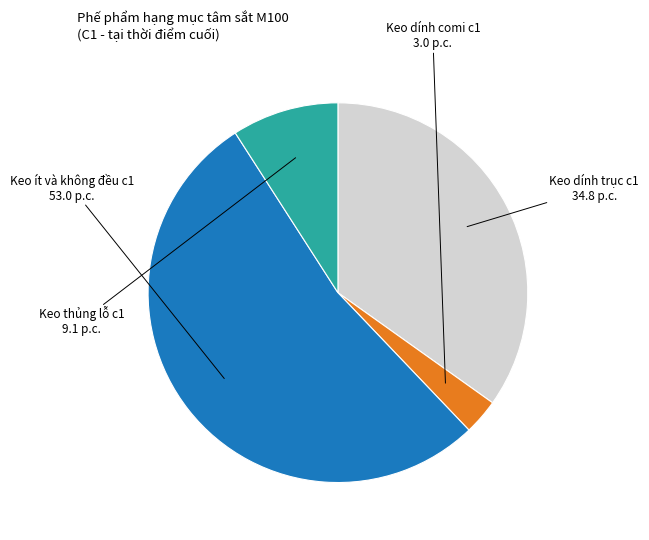

What is the largest slice in the pie chart?

Keo ít và không đều c1